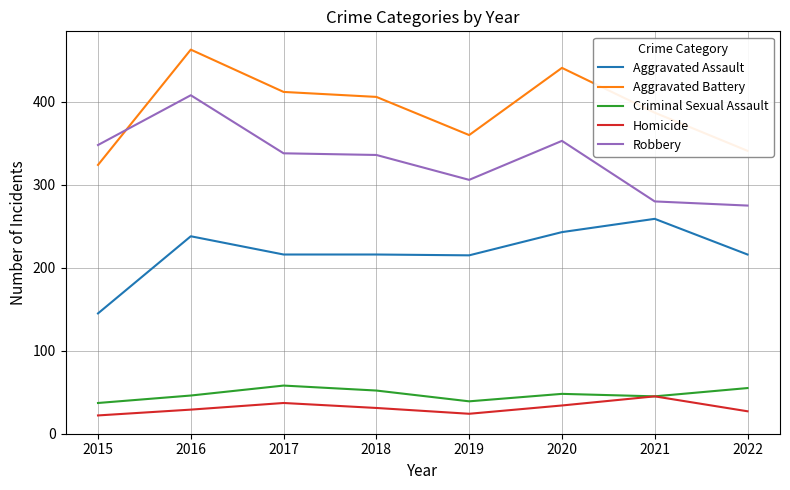

True or false: Aggravated Assault and Aggravated Battery intersect in this chart.

False